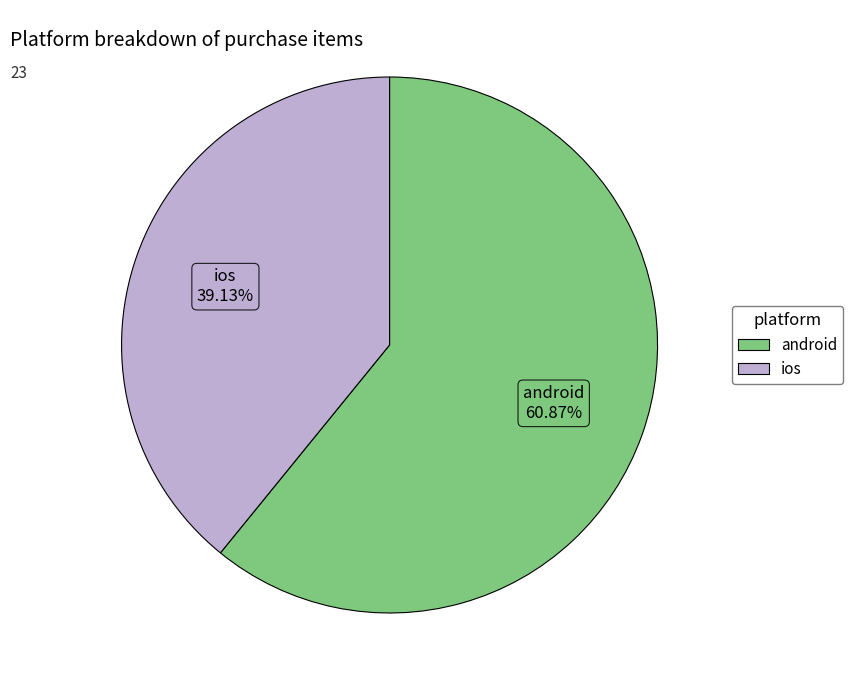

Which slice is the largest?

android